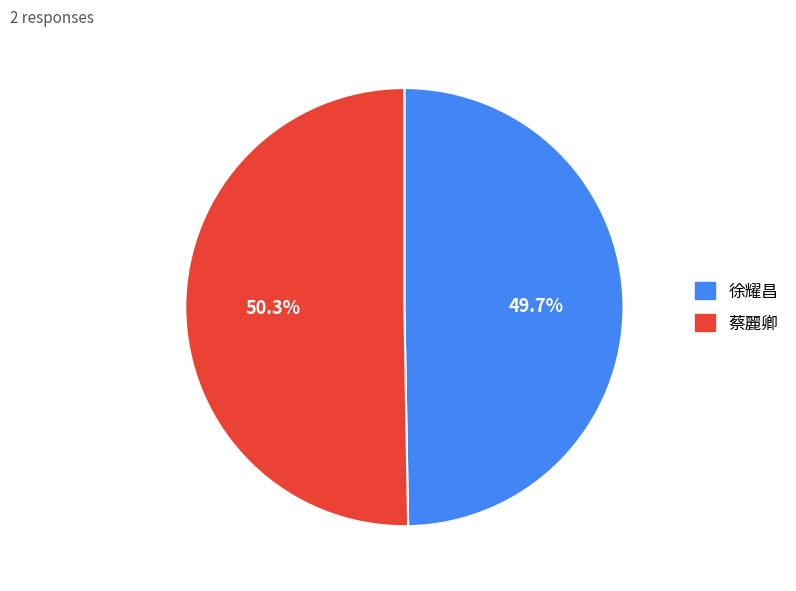

The 徐耀昌 slice represents 43% of the pie. True or false?

False